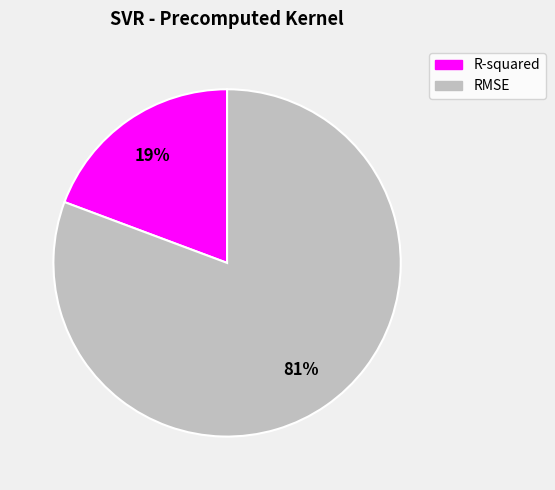

Rank the categories by value from lowest to highest.

R-squared, RMSE